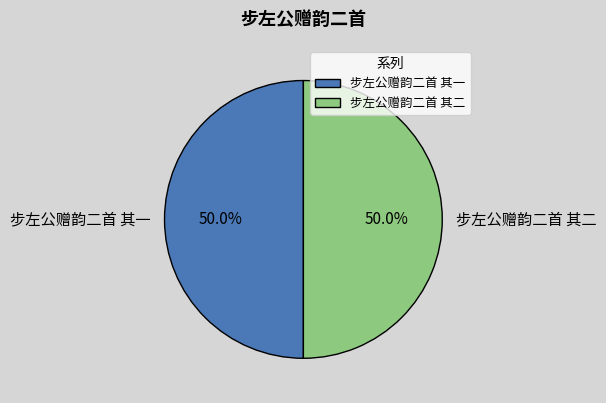

To the nearest percent, what portion does 步左公赠韵二首 其一 represent?

50%